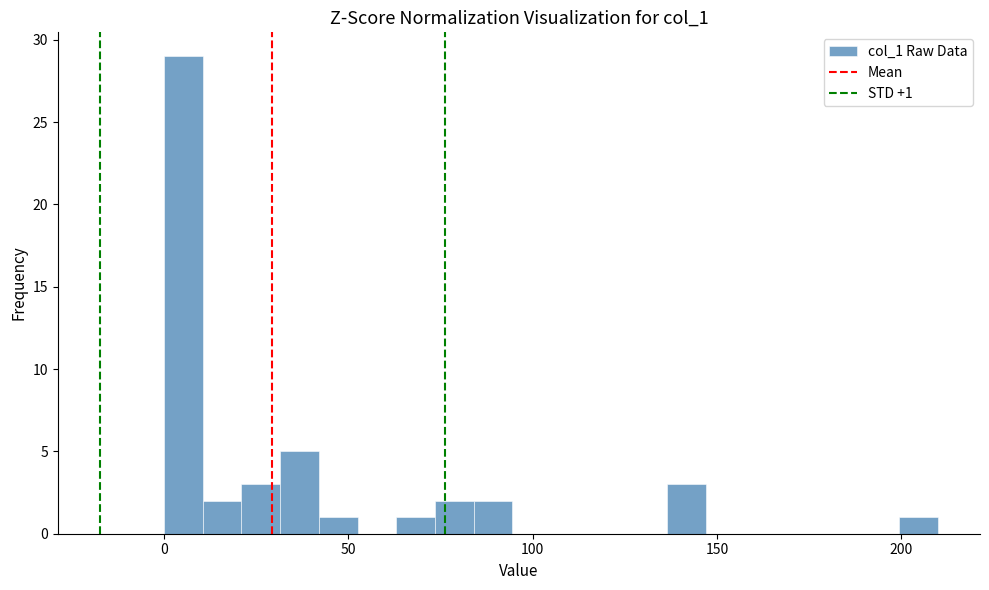

Read against the x-axis, roughly where is the centre of the tallest bar?

5